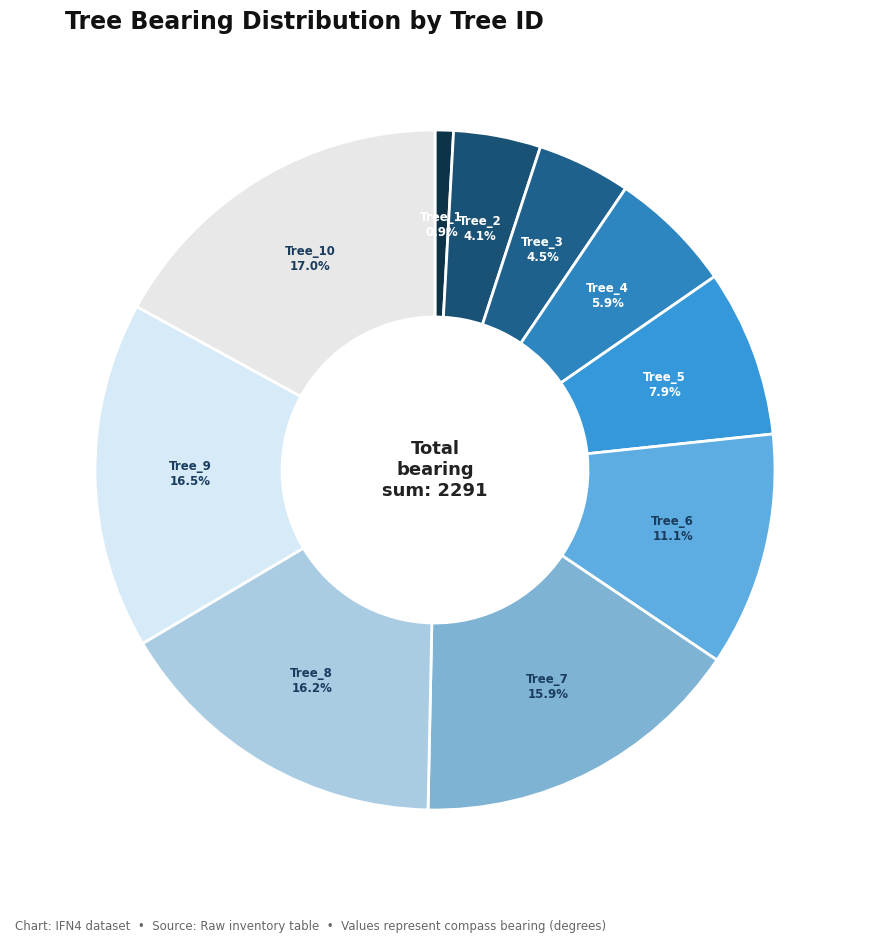

Count the number of slices in the pie.

10